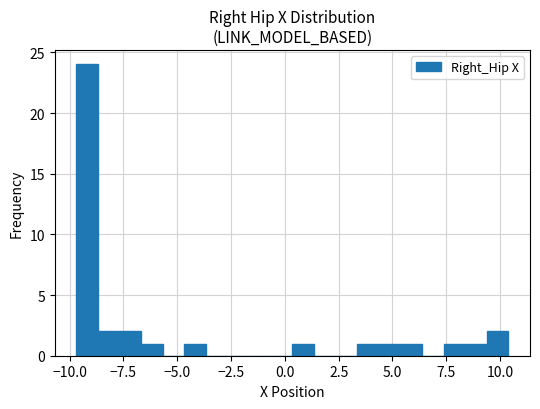

Around what value on the x-axis is the tallest bar? Give the approximate position of its centre, as read against the axis.

-9.0